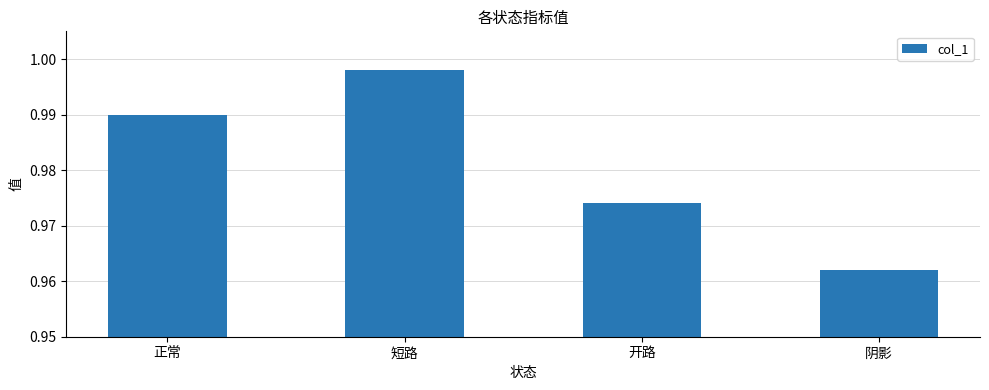

What is the label of the 2nd bar from the right?

开路